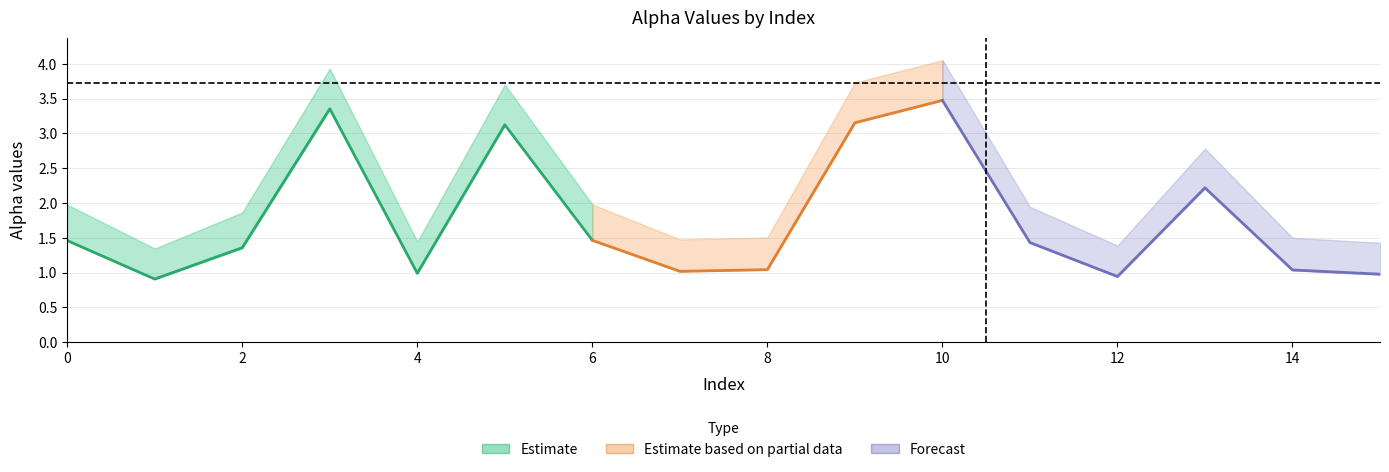

How many data points in alpha_r_vals are less than 1?

4